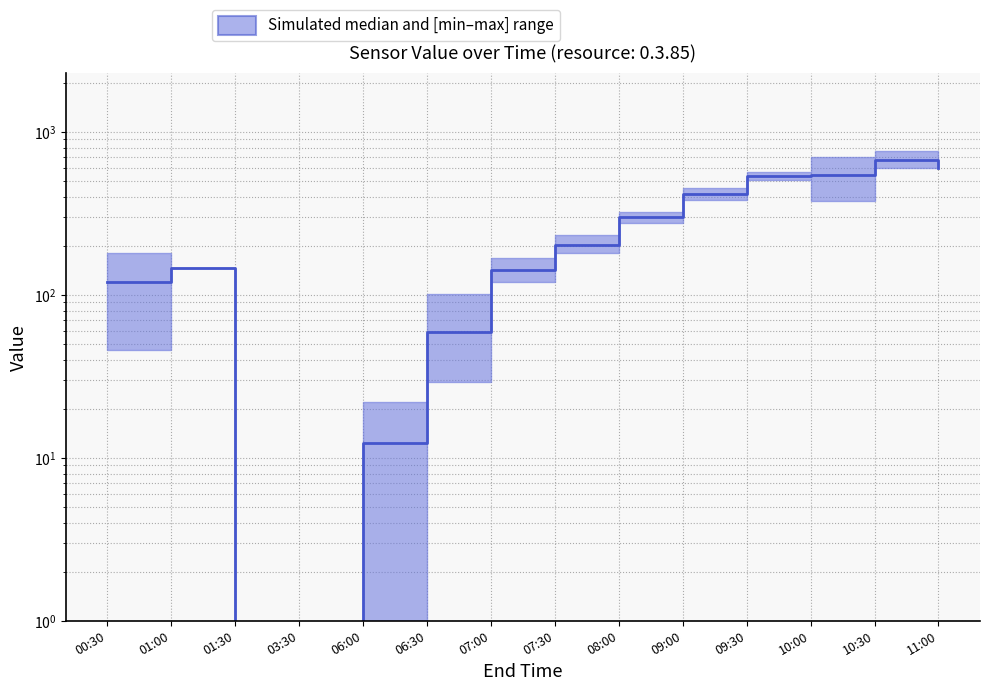

What is the label of the 5th point from the left?

06:00